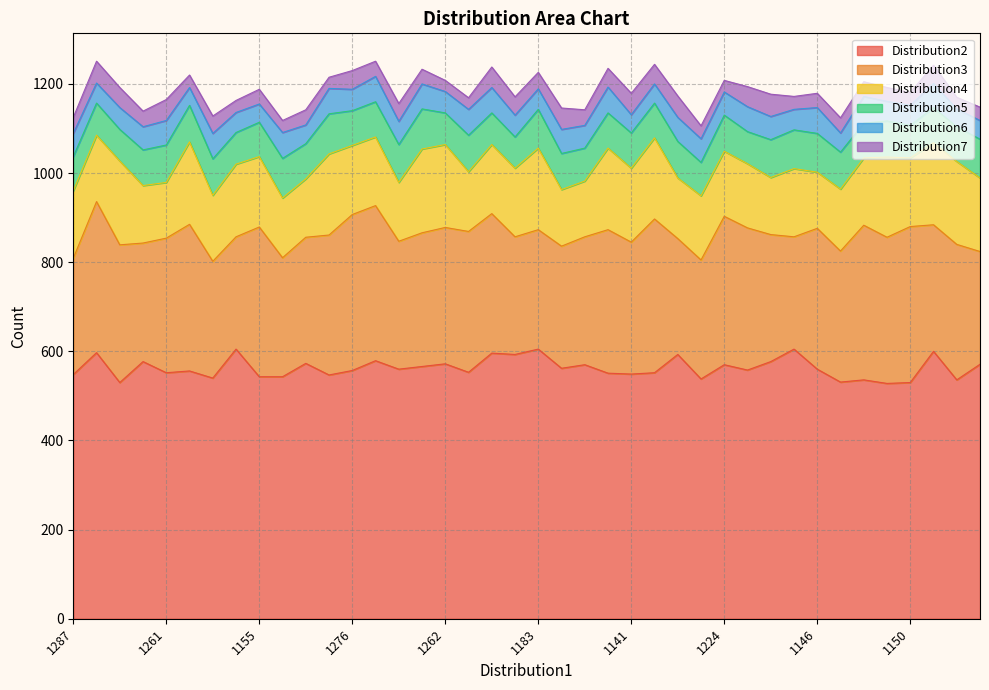

True or false: Distribution7 and Distribution5 intersect in this chart.

False